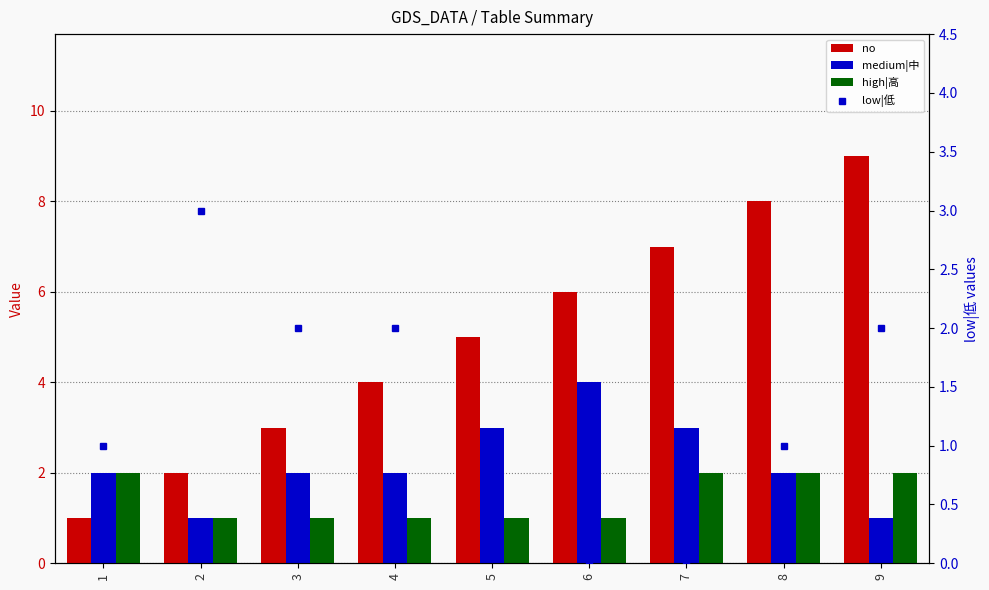

The no series shows 1 at 1. True or false?

True